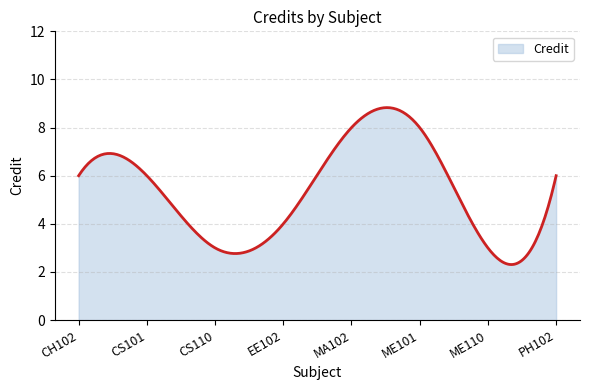

What is the minimum value shown in the chart?

2.3